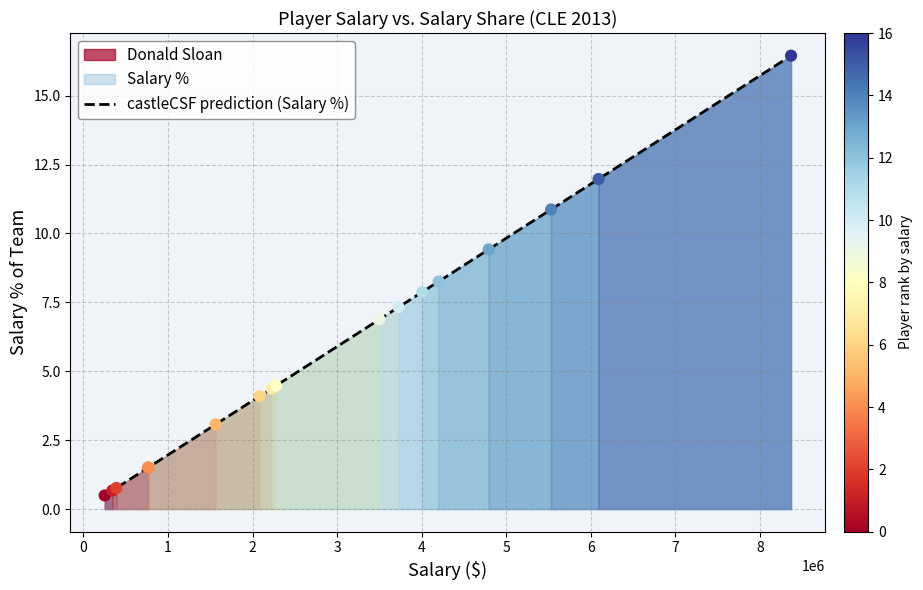

What is the minimum value for castleCSF prediction (Salary %)?

0.5